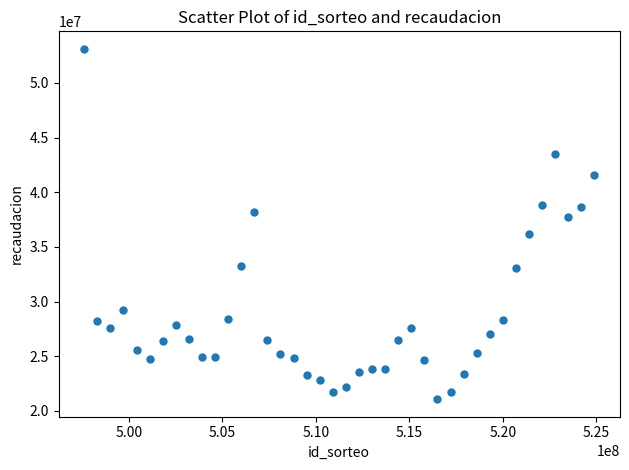

What is the range of X values (max minus min)?

27300000